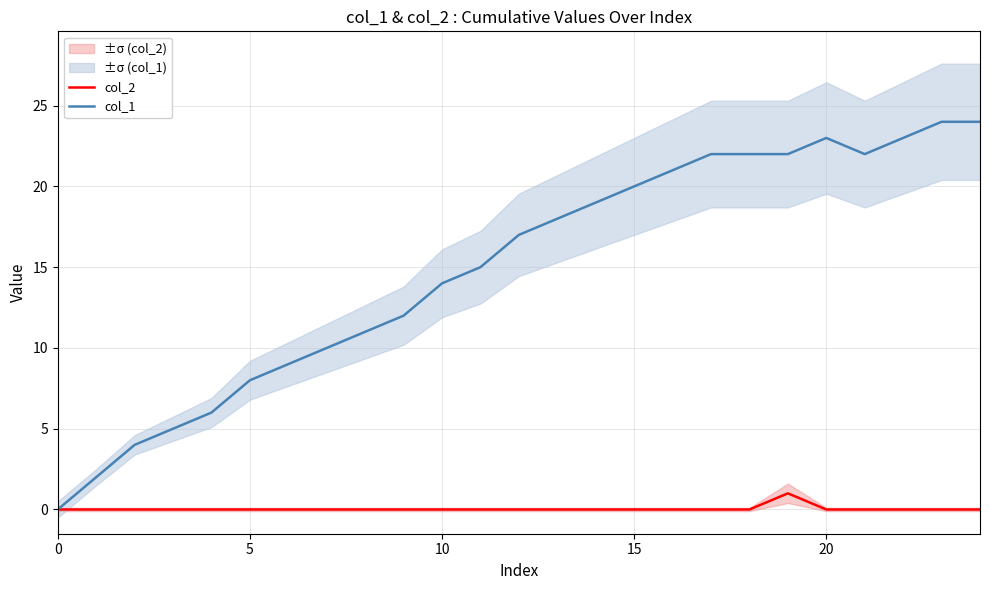

How many lines are shown in the chart?

2